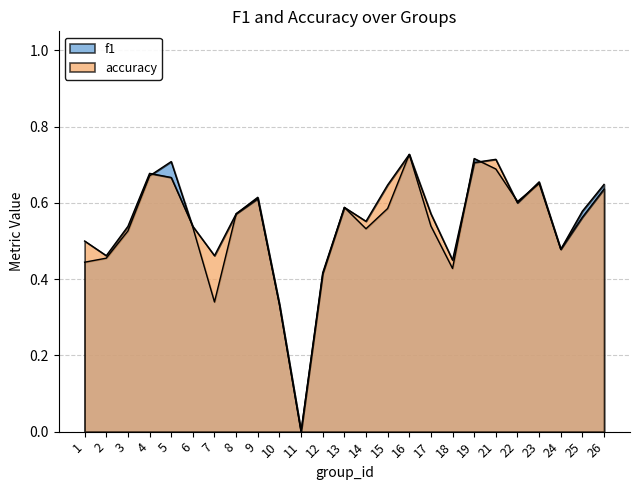

Count the f1 values in the range 0 to 1.

25